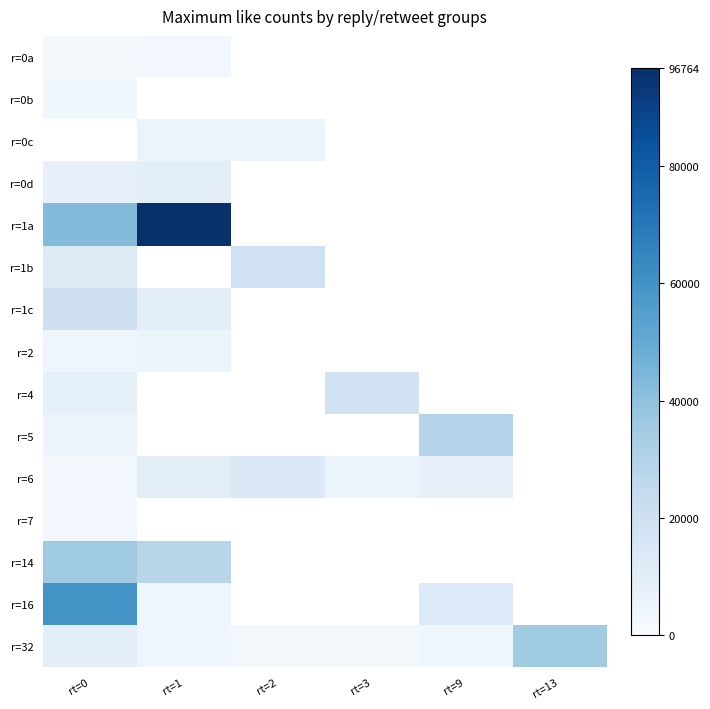

What is the sum of the r=6 values at rt=1 and rt=2?

23576.0